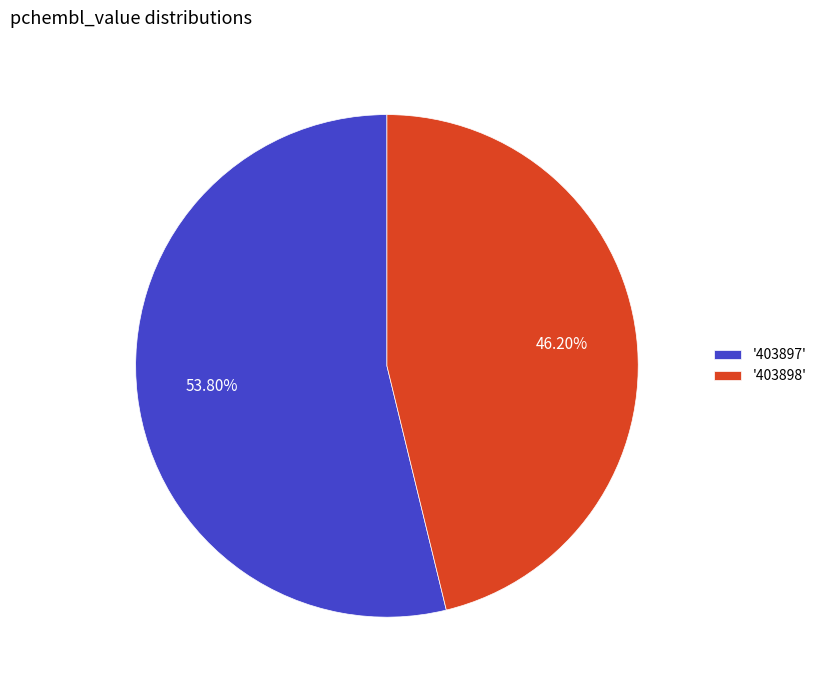

Which category accounts for the majority?

'403897'